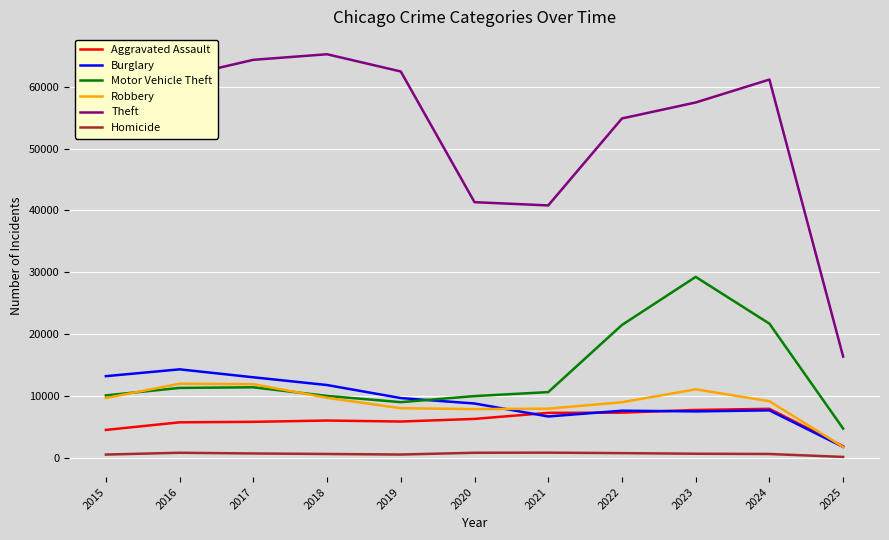

True or false: Aggravated Assault and Theft intersect in this chart.

False